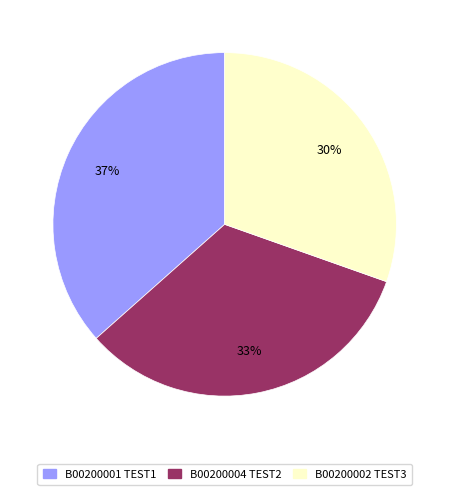

Do B00200002 TEST3 and B00200004 TEST2 together represent more than half of the pie?

Yes